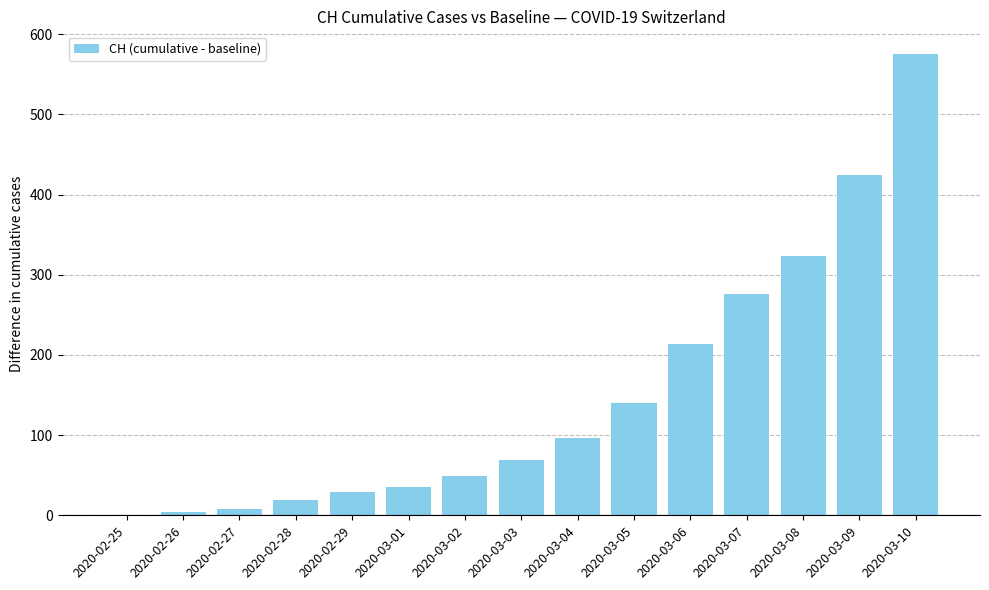

The value at 2020-03-06 is 214. True or false?

True